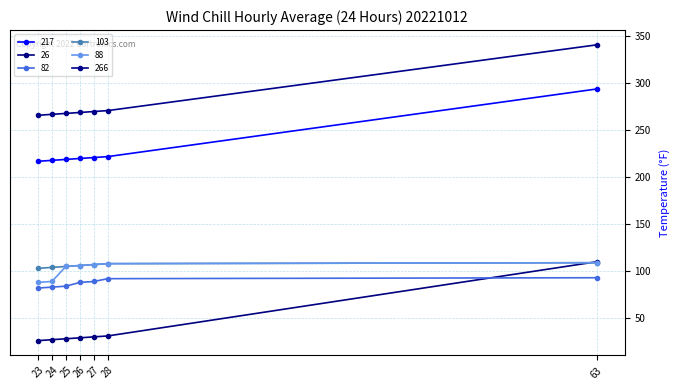

True or false: 266 and 26 cross at least once.

False